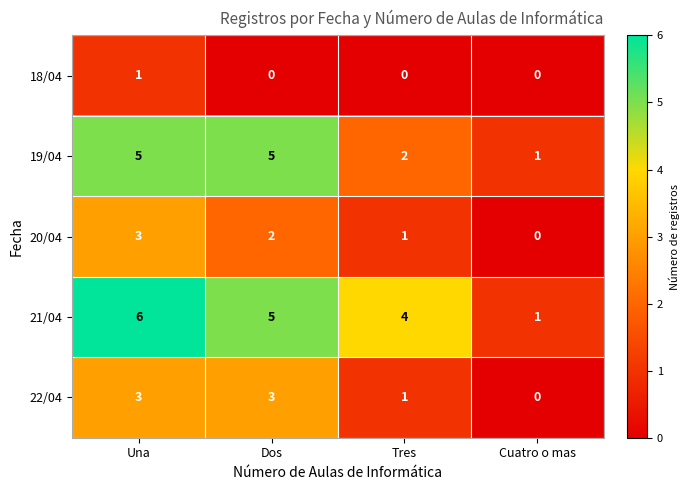

How many 20/04 values are between 1 and 3?

3